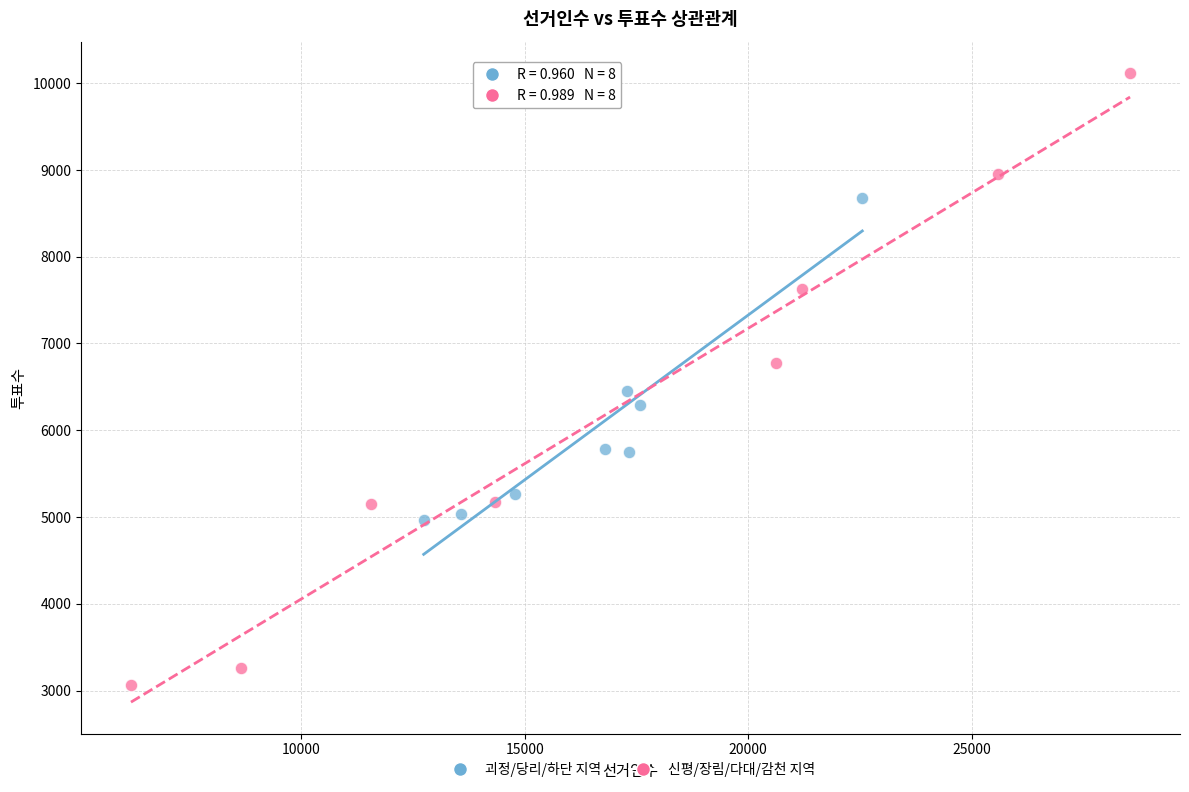

Which series has the widest spread of Y values?

신평/장림/다대/감천 지역